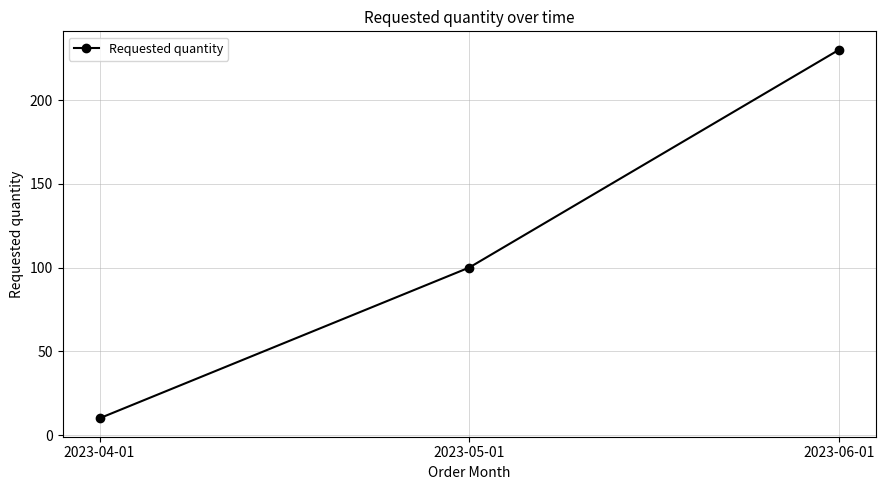

Between 2023-05-01 and 2023-04-01, which is larger?

2023-05-01